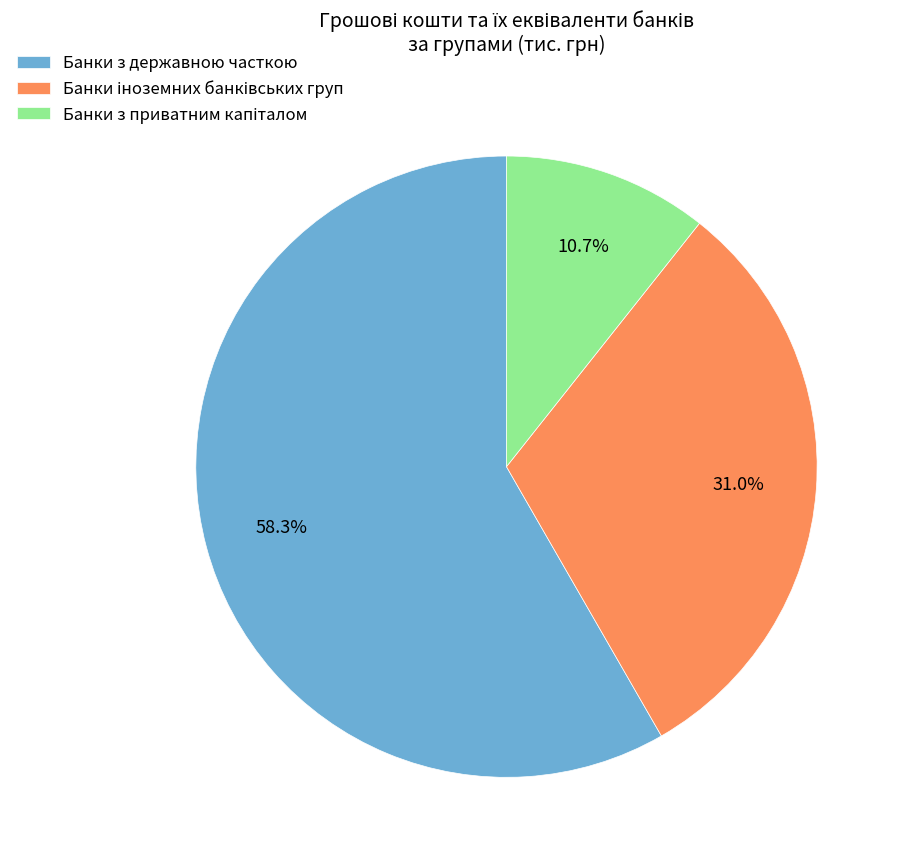

To the nearest percent, what is the average slice percentage?

33%